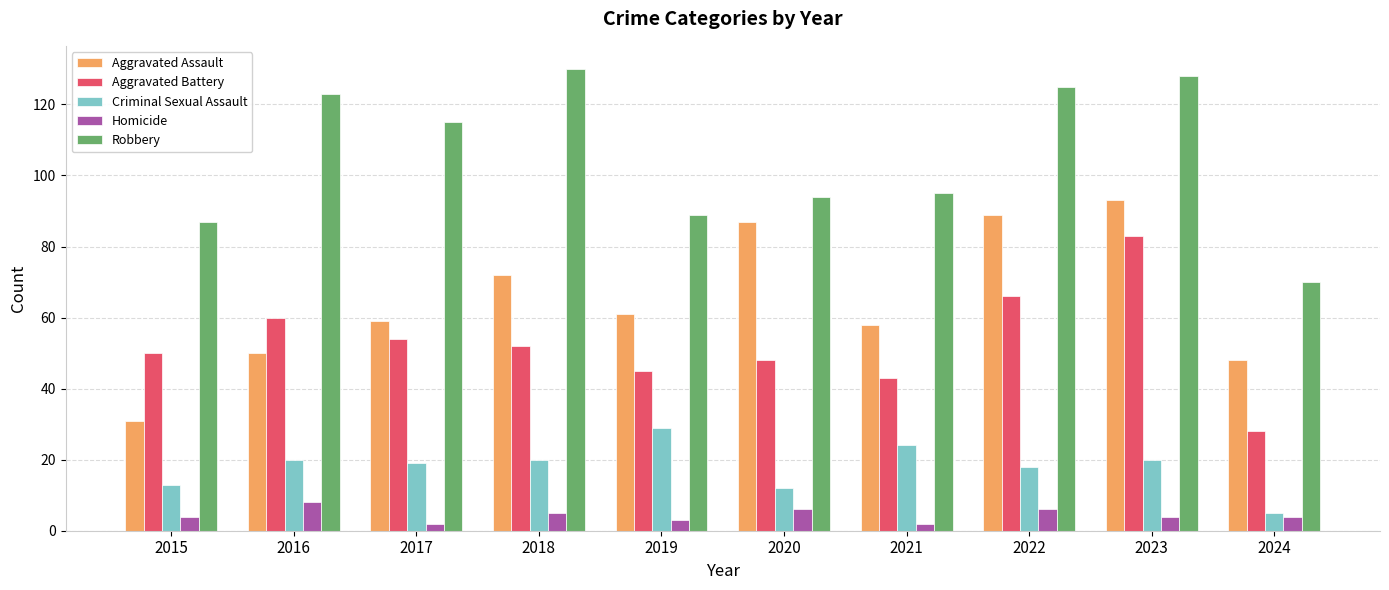

How many bars are there in total?

50